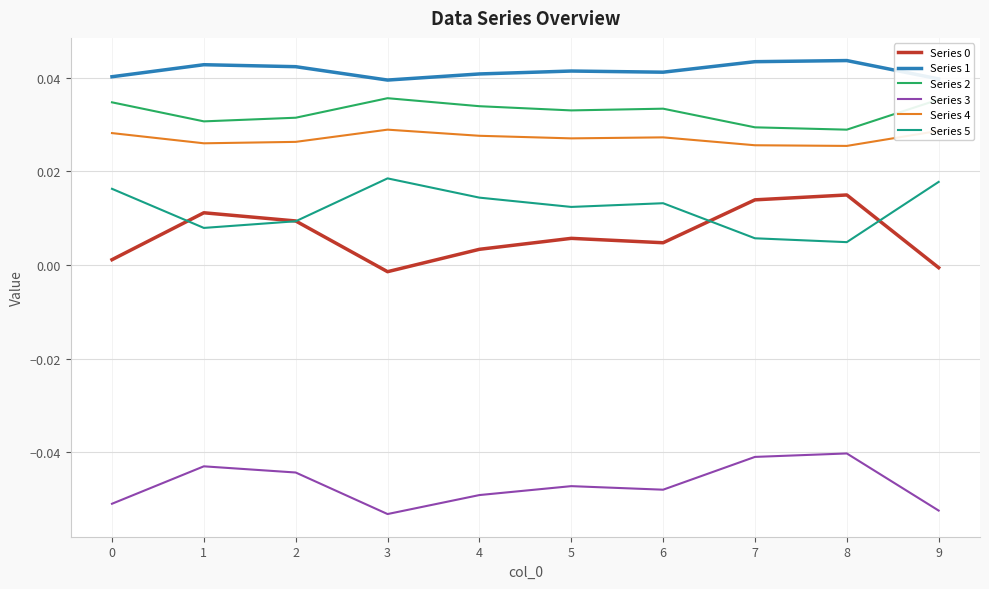

Is it true that Series 4 equals 0.0 at 7?

True